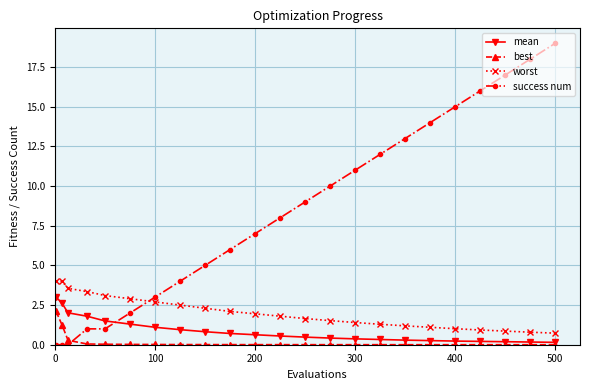

Which series has the largest total across all categories?

success num